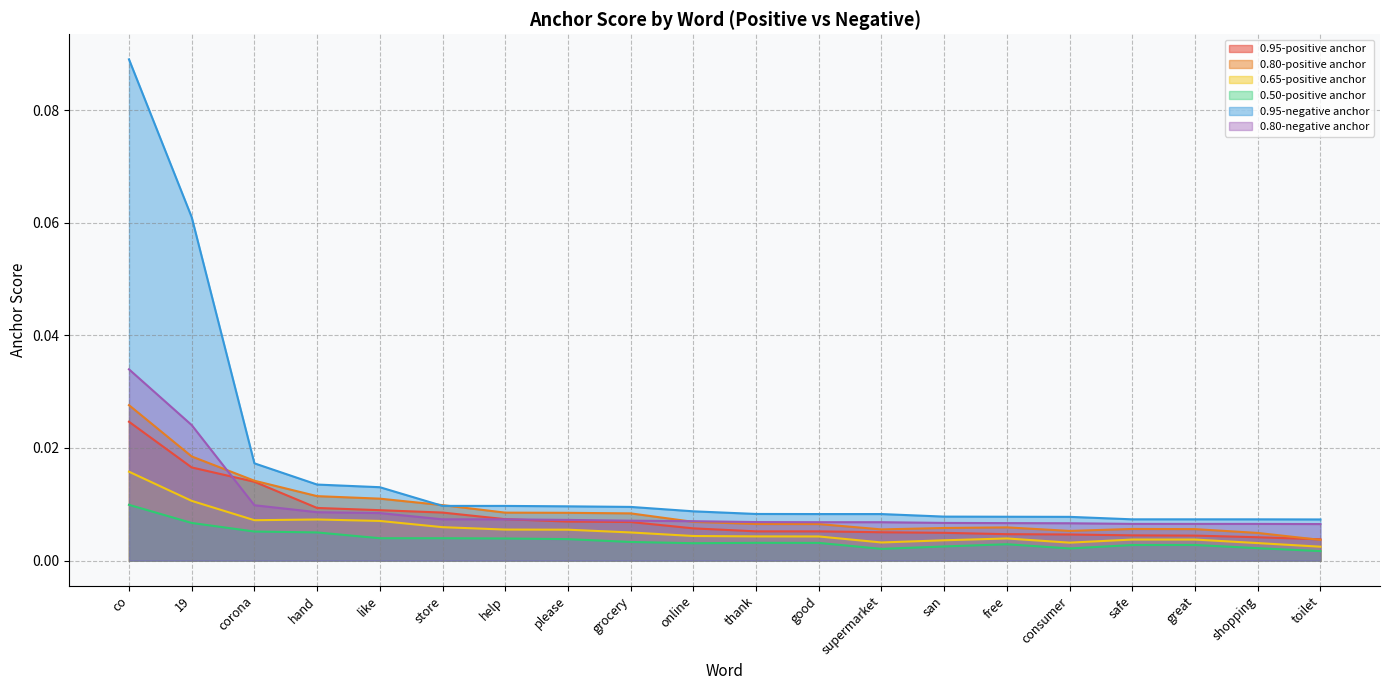

Is it true that 0.95-negative anchor equals 0.0 at please?

True